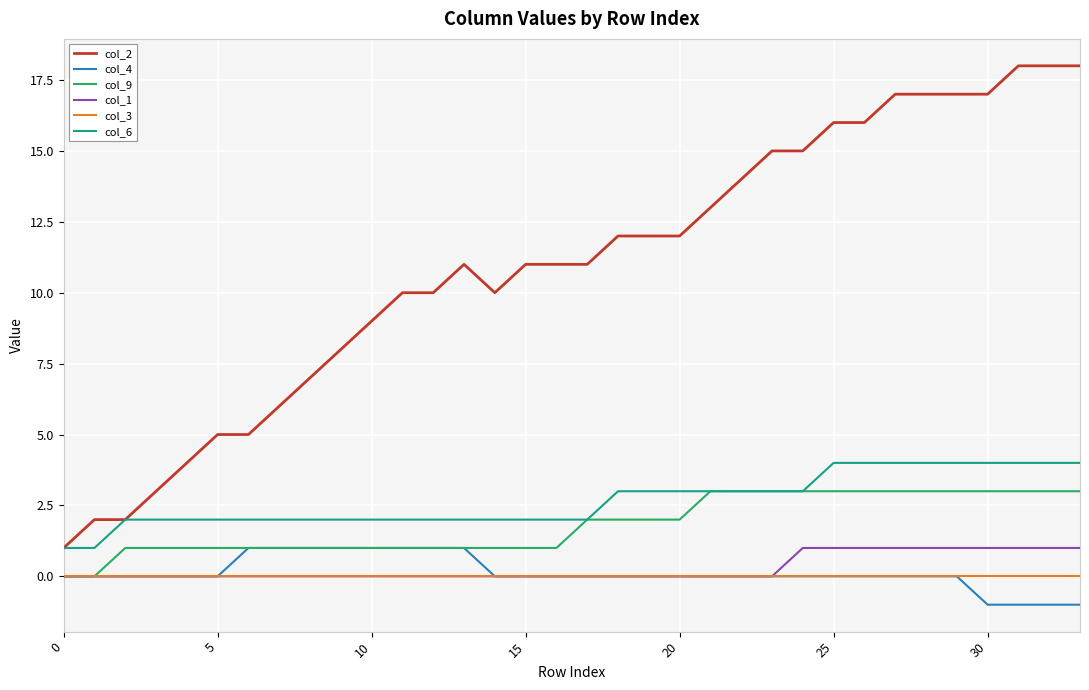

What is the minimum value for col_2?

1